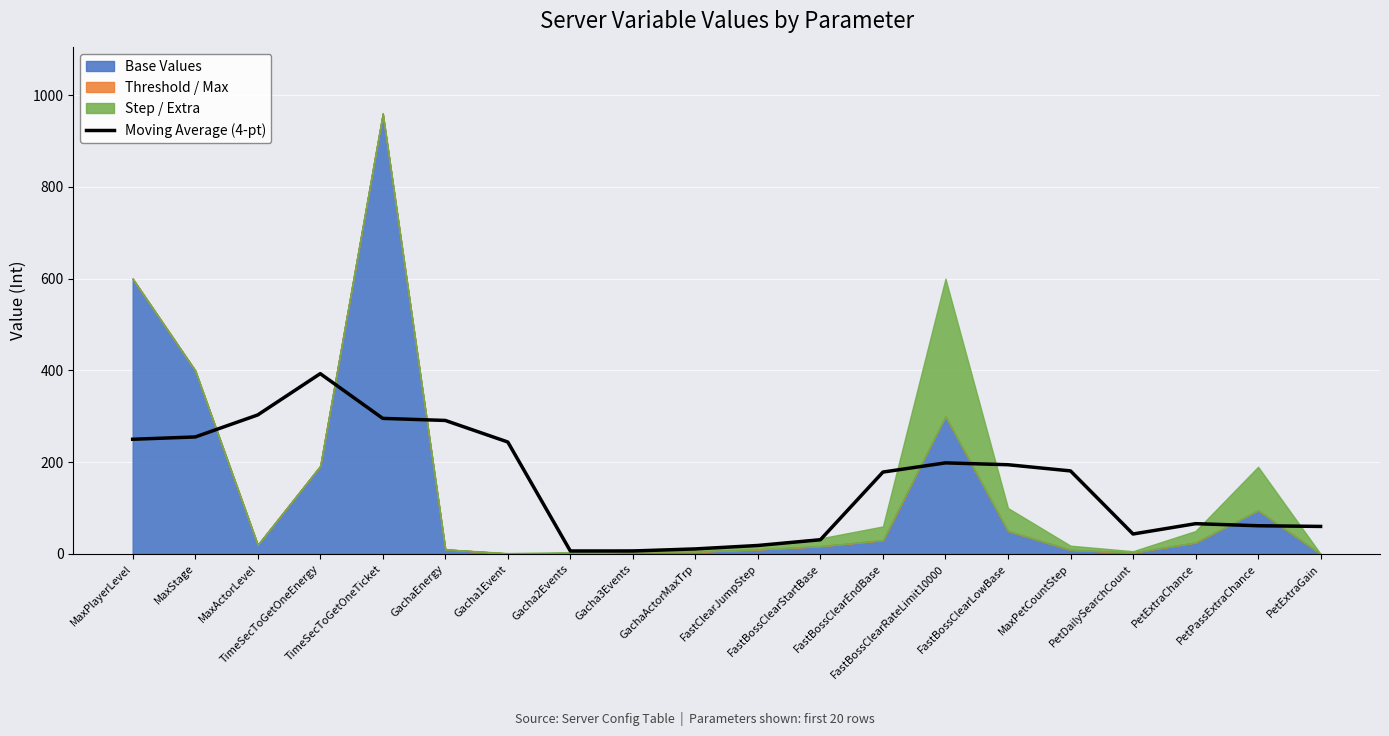

At which category does the chart reach its minimum across all series?

Gacha2Events